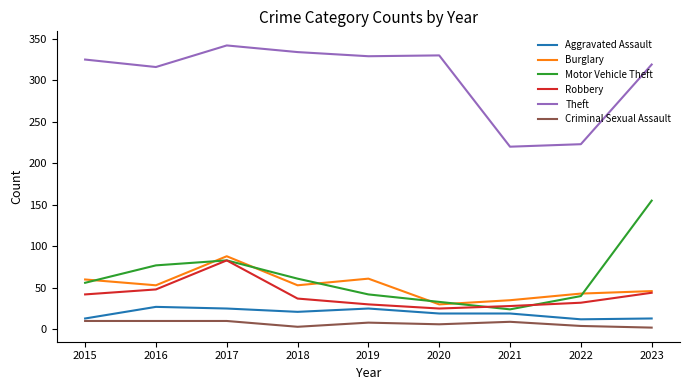

What is the difference between the second highest and second lowest values in the Theft series?

111